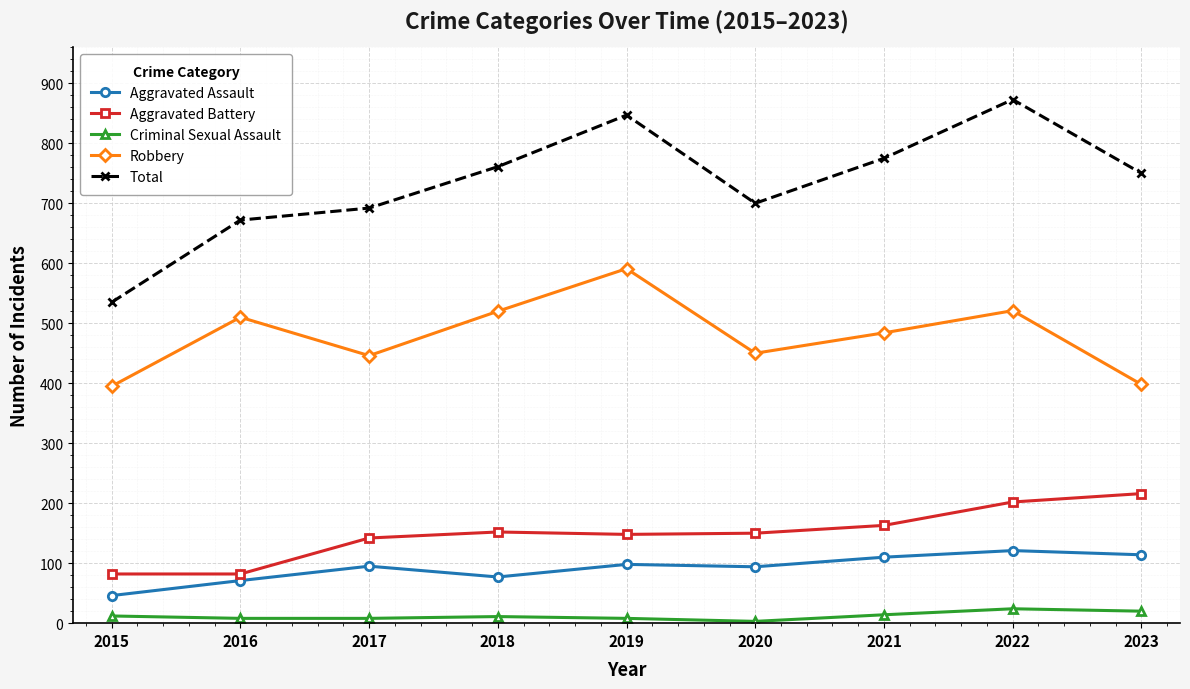

True or false: Total and Robbery cross at least once.

False